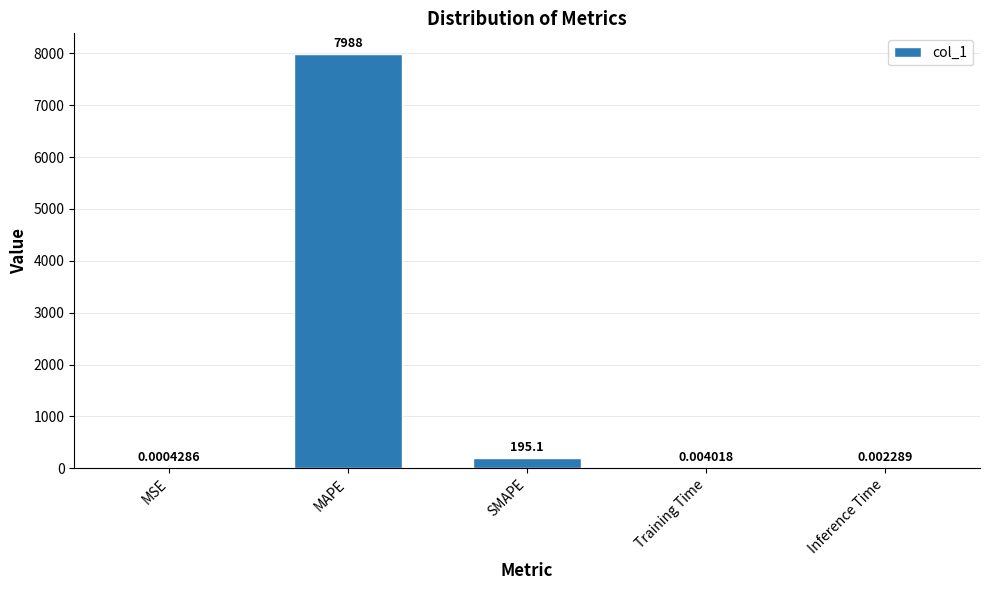

At which label is the value closest to 3994?

SMAPE